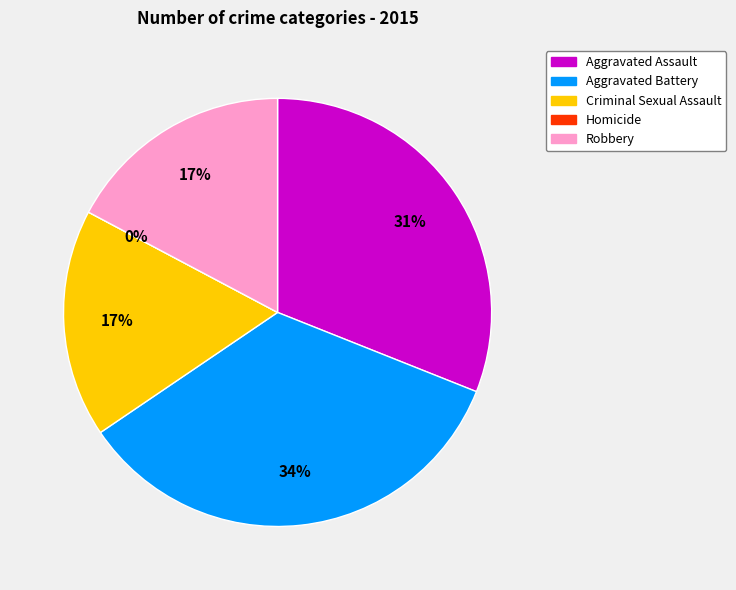

Which slice is the largest?

Aggravated Battery